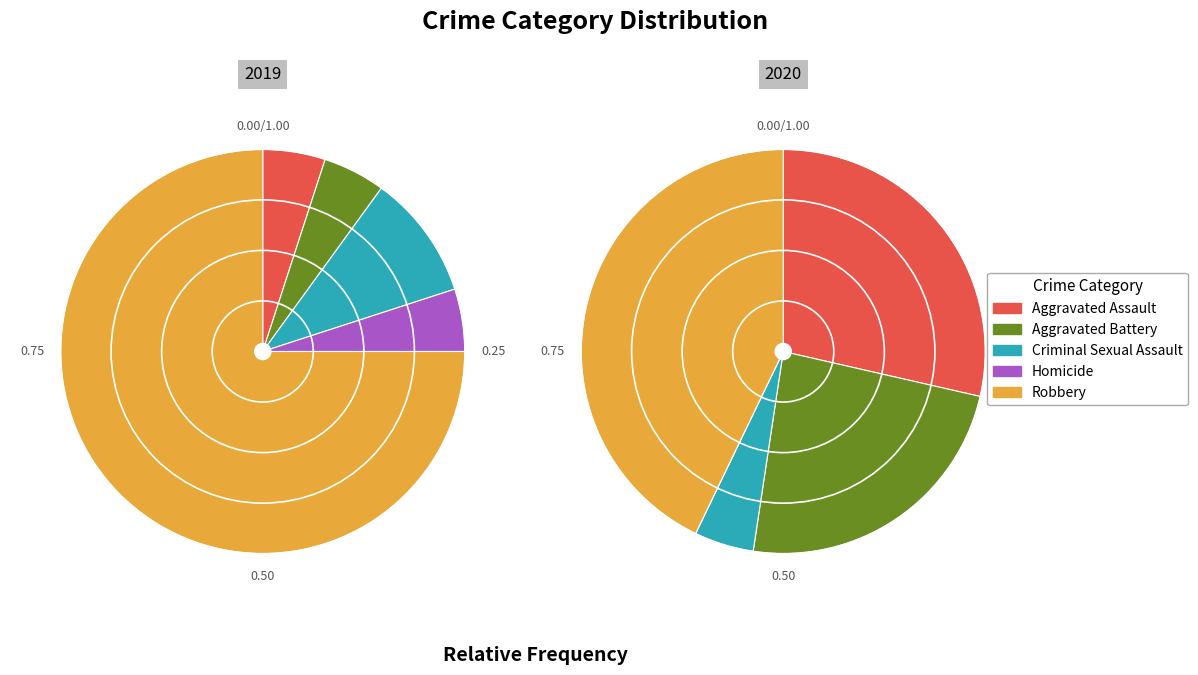

To the nearest percent, what percentage of the pie is 2?

5%